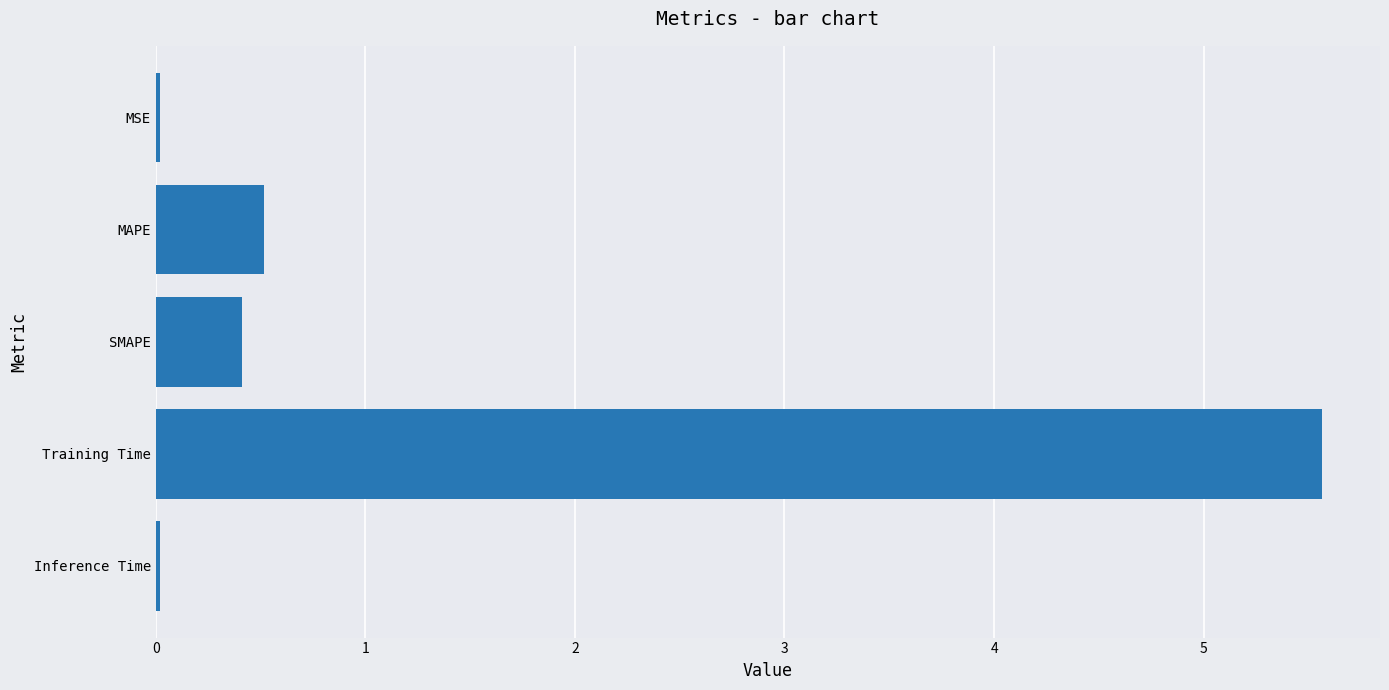

Between MAPE and Training Time, which is larger?

Training Time